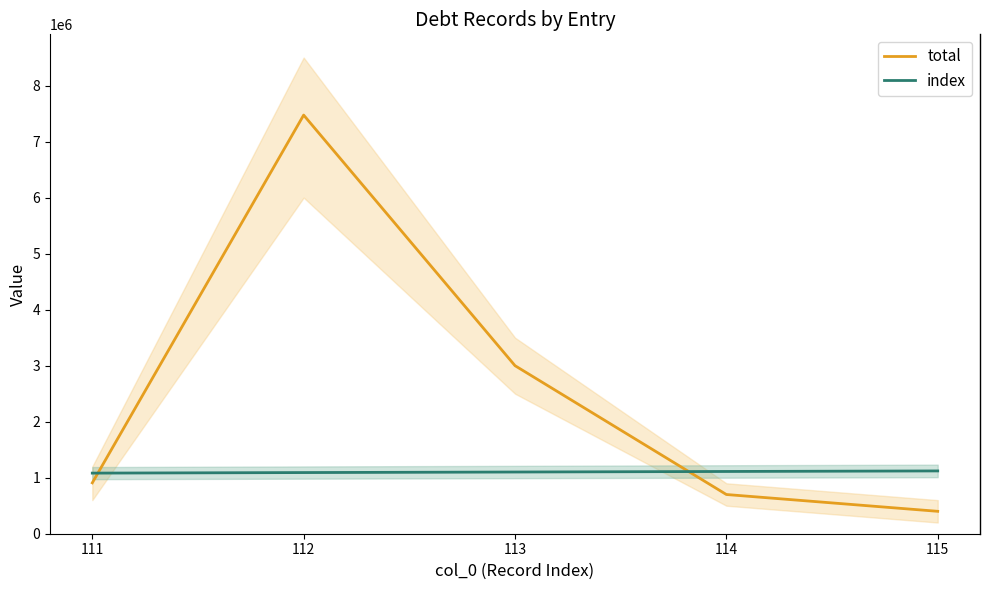

What is the difference between the second highest and second lowest values in the index series?

19496.0